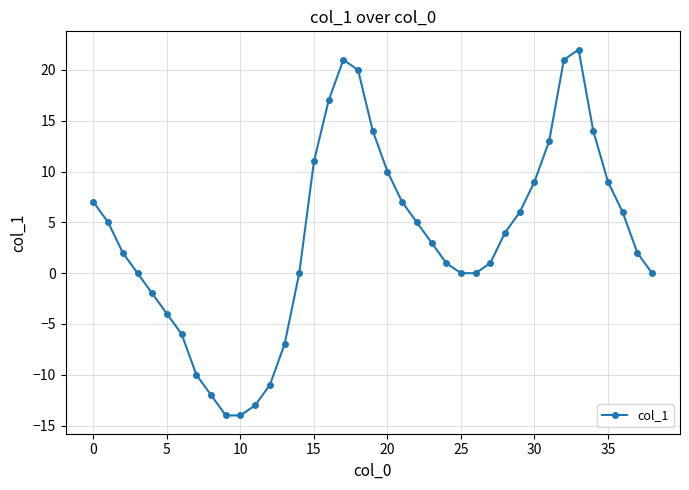

What is the average value?

4